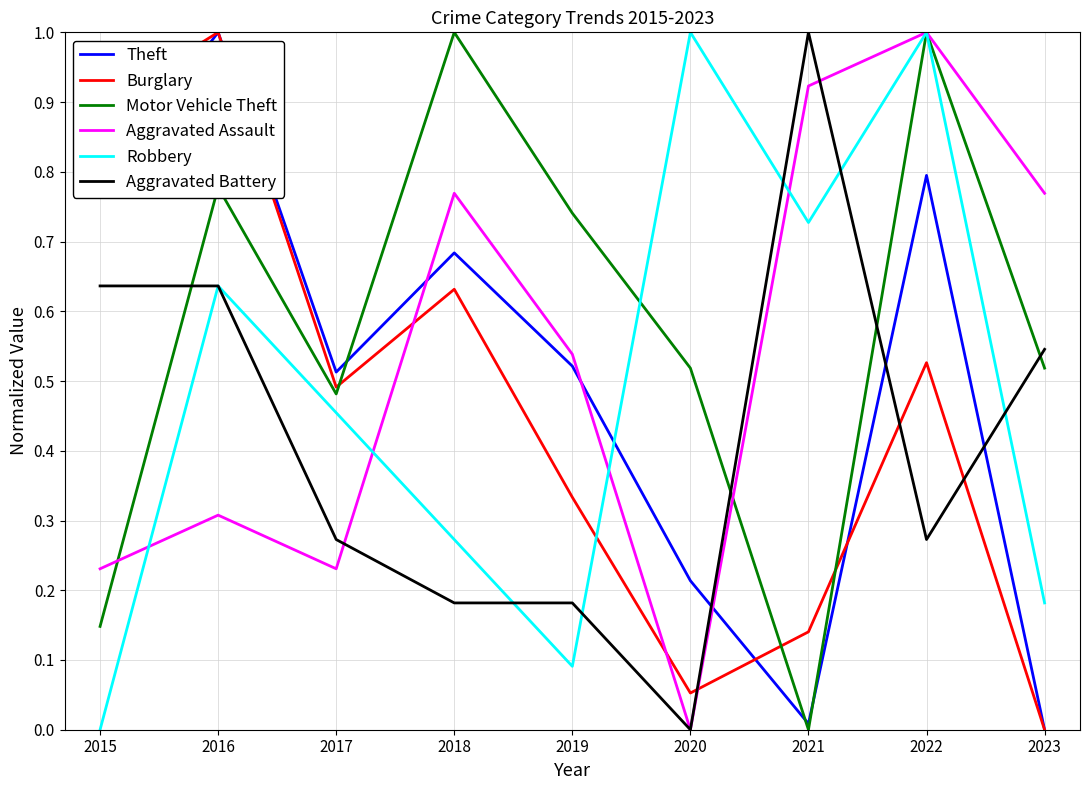

How many distinct data groups are displayed?

6